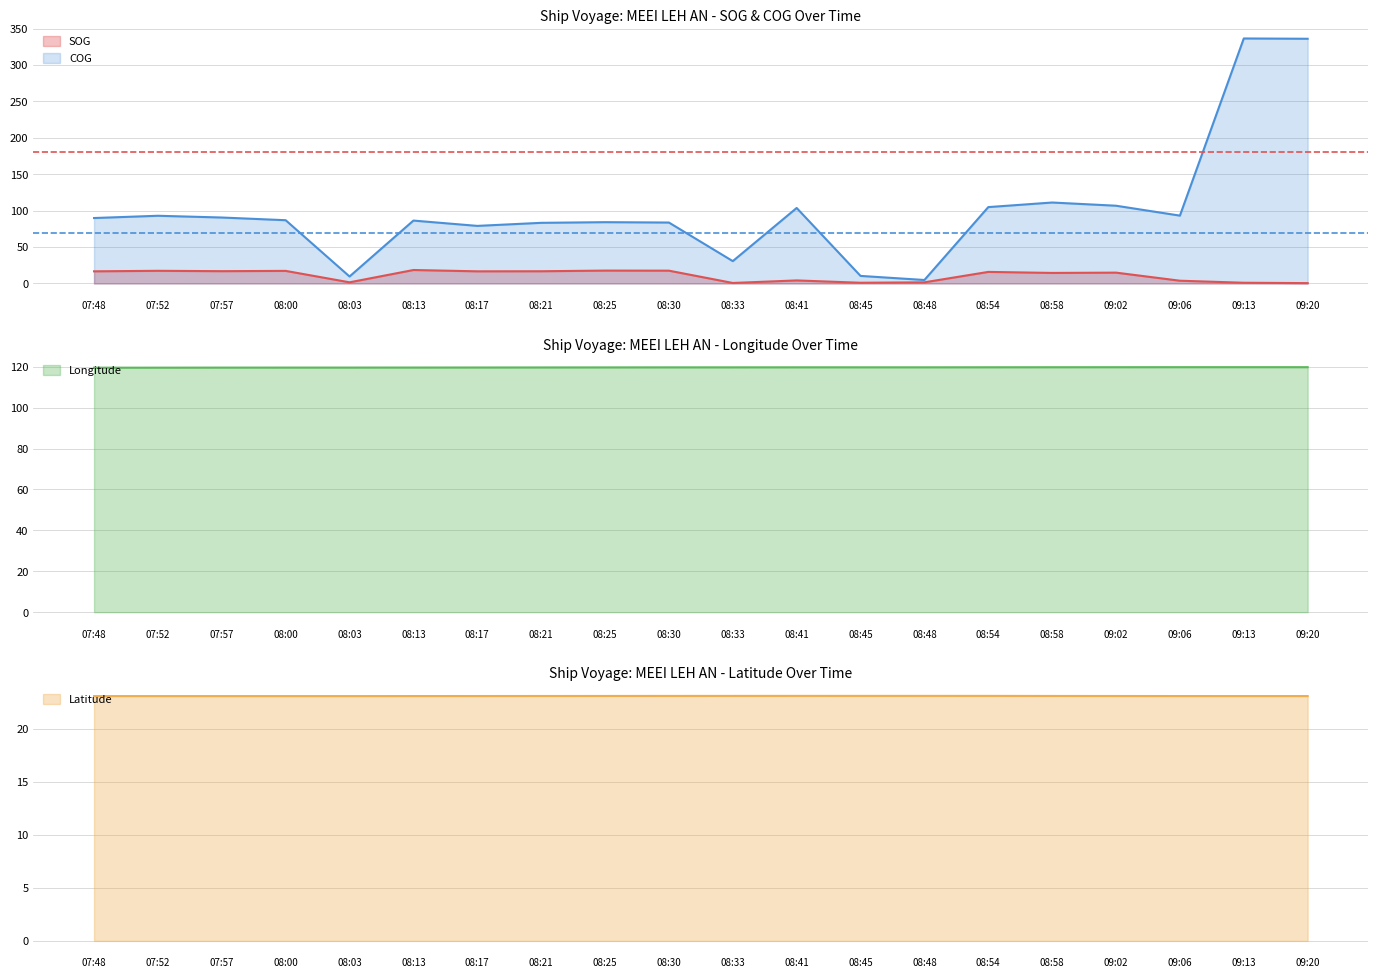

Reading left to right, what are all the values shown in this chart?

SOG: 07:48=16.7	07:52=17.4	07:57=16.9	08:00=17.3	08:03=1.6	08:13=18.5	08:17=16.7	08:21=16.8	08:25=17.7	08:30=17.6	08:33=0.7	08:41=4.2	08:45=1.0	08:48=1.6	08:54=15.9	08:58=14.5	09:02=14.9	09:06=3.8	09:13=1.0	09:20=0.5
COG: 07:48=89.9	07:52=93.0	07:57=90.6	08:00=86.9	08:03=9.6	08:13=86.4	08:17=79.1	08:21=83.3	08:25=84.2	08:30=83.7	08:33=30.7	08:41=103.7	08:45=10.4	08:48=4.8	08:54=104.9	08:58=111.2	09:02=106.8	09:06=93.2	09:13=336.5	09:20=336.1
Longitude: 07:48=119.6	07:52=119.6	07:57=119.6	08:00=119.6	08:03=119.6	08:13=119.6	08:17=119.7	08:21=119.7	08:25=119.7	08:30=119.7	08:33=119.7	08:41=119.7	08:45=119.7	08:48=119.7	08:54=119.8	08:58=119.8	09:02=119.8	09:06=119.8	09:13=119.8	09:20=119.8
Latitude: 07:48=23.1	07:52=23.1	07:57=23.1	08:00=23.1	08:03=23.1	08:13=23.1	08:17=23.1	08:21=23.1	08:25=23.1	08:30=23.1	08:33=23.1	08:41=23.1	08:45=23.1	08:48=23.1	08:54=23.1	08:58=23.1	09:02=23.1	09:06=23.1	09:13=23.1	09:20=23.1